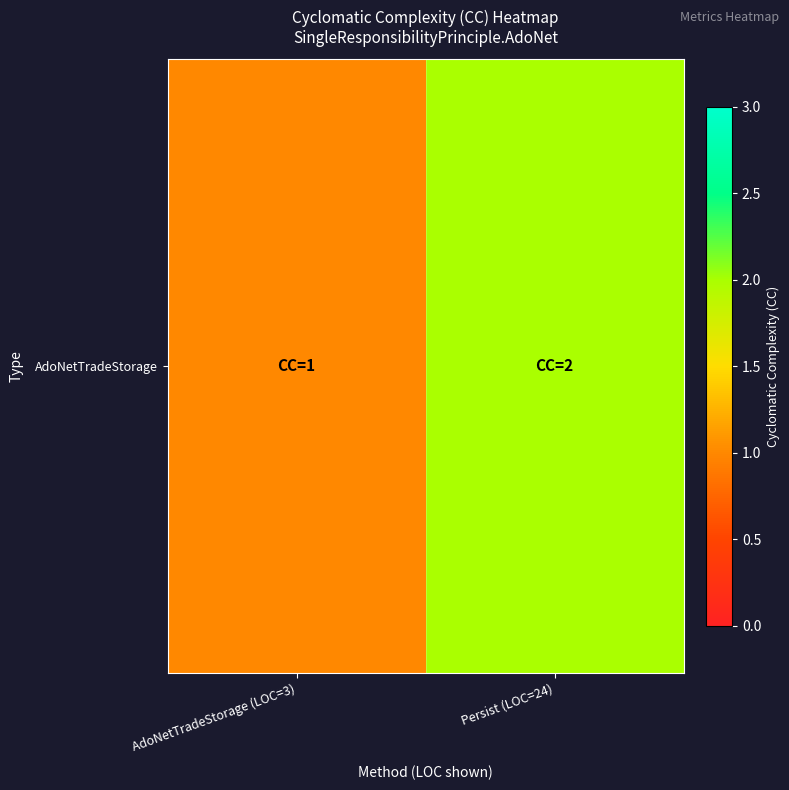

What is the difference between the maximum and minimum values?

1